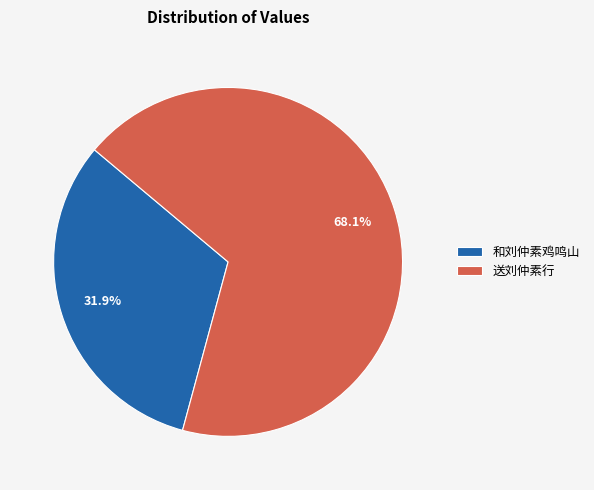

What percentage is the 和刘仲素鸡鸣山 slice, to the nearest percent?

32%